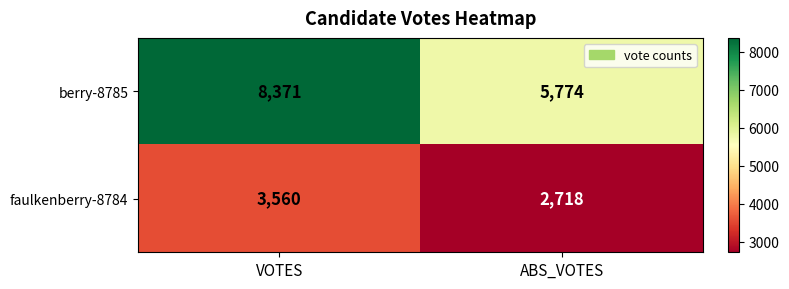

Which series has the largest range (max minus min)?

berry-8785